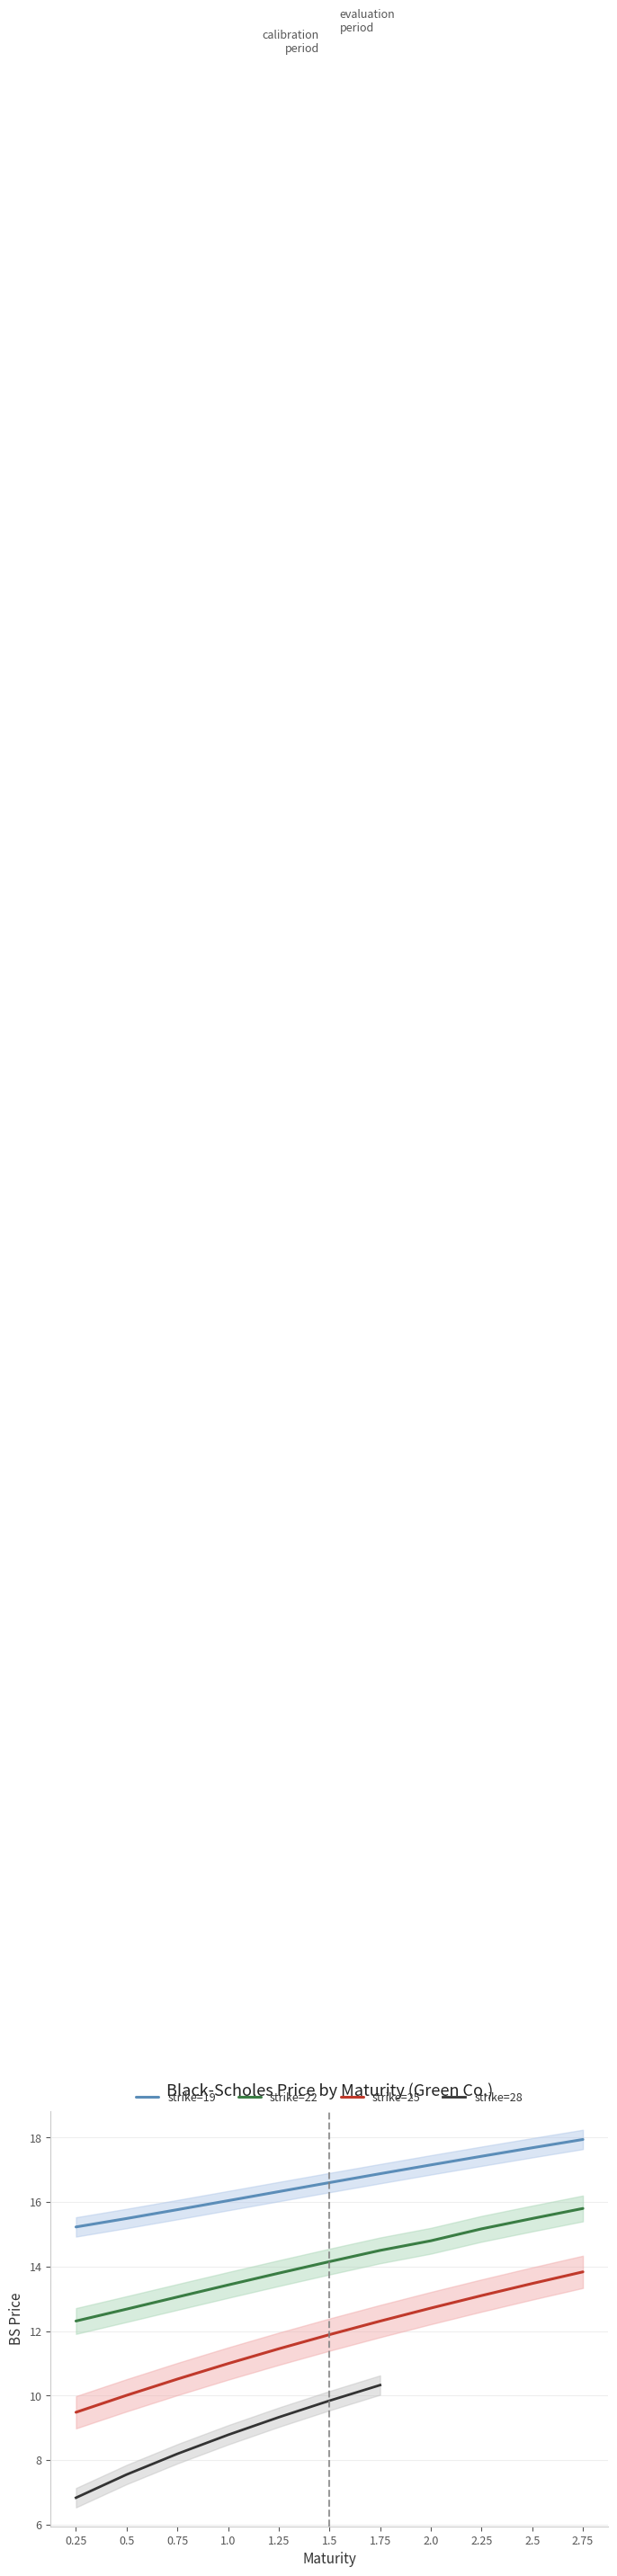

At which category is the sum across all series the highest?

2.75